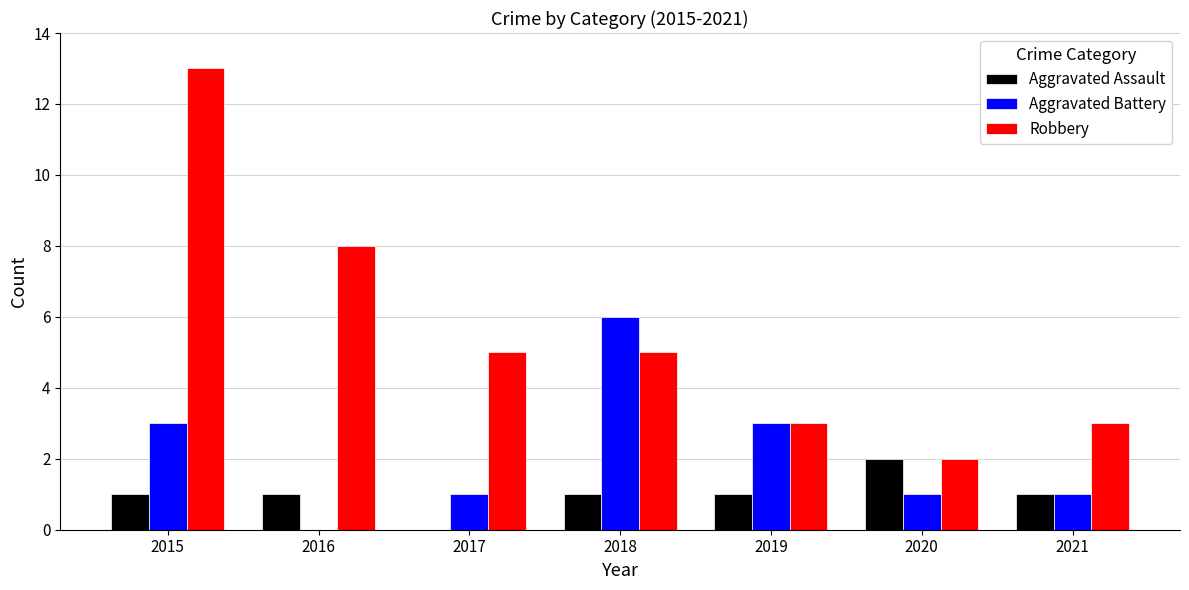

Which label corresponds to the largest value in the chart?

2015